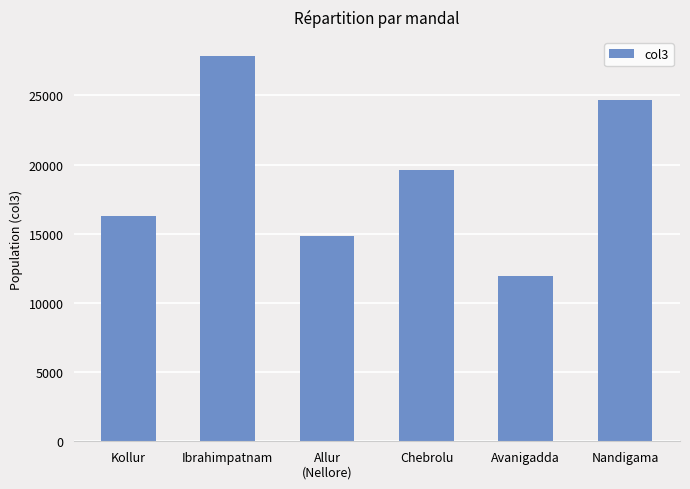

How many bars are there in total?

6